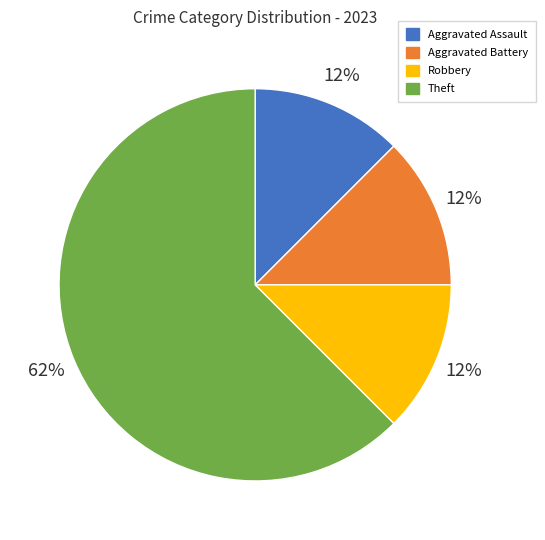

Does Theft represent more than half of the total?

Yes